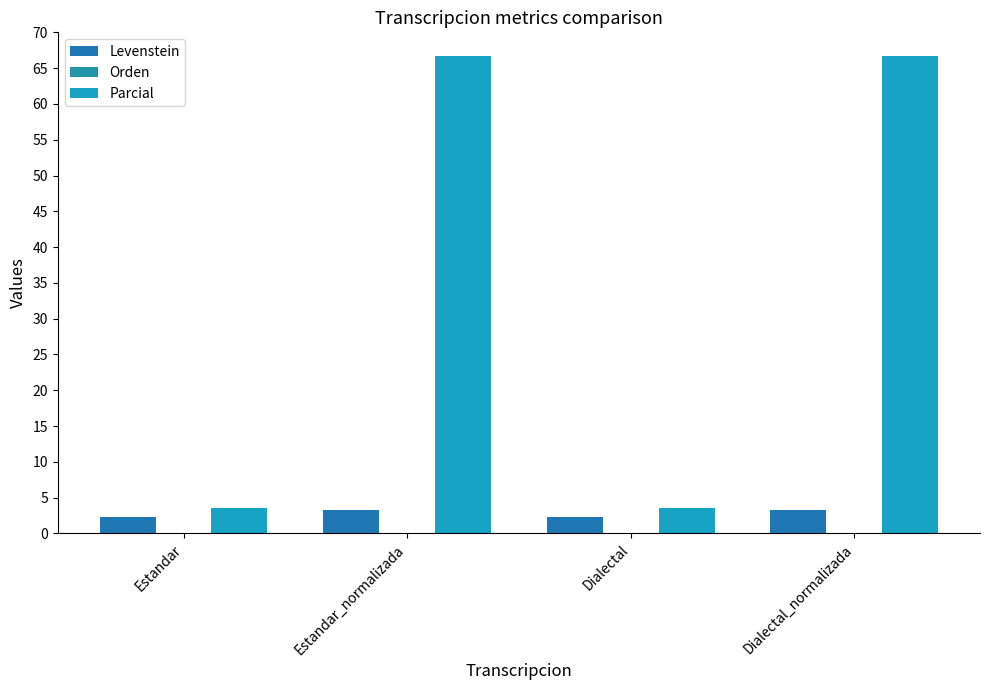

How many bars are there in total?

8